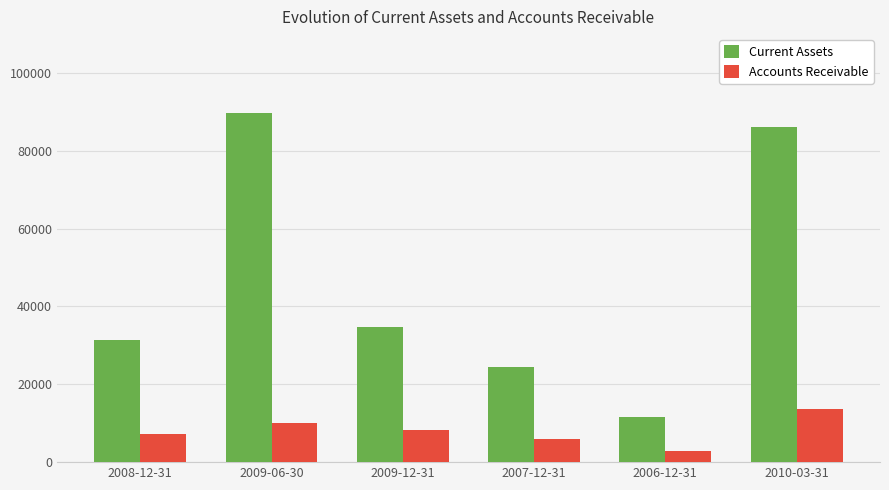

Which series changed the most between 2009-06-30 and 2006-12-31?

Current Assets